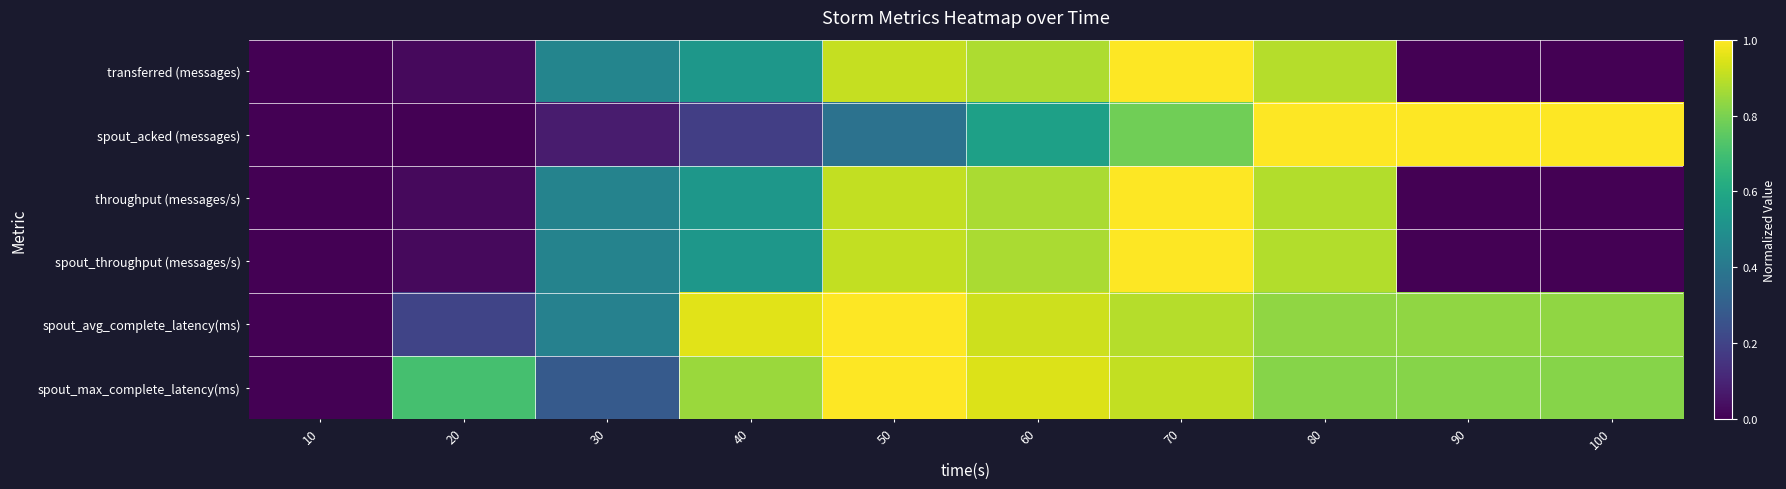

Which series has the largest range (max minus min)?

transferred (messages)